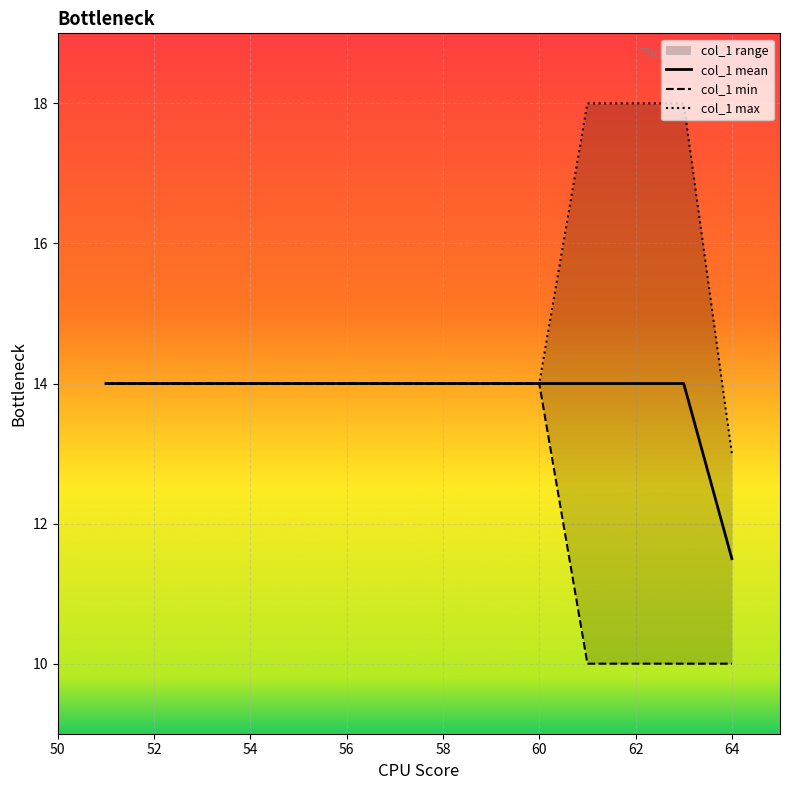

At which label does col_1 mean reach its minimum?

64